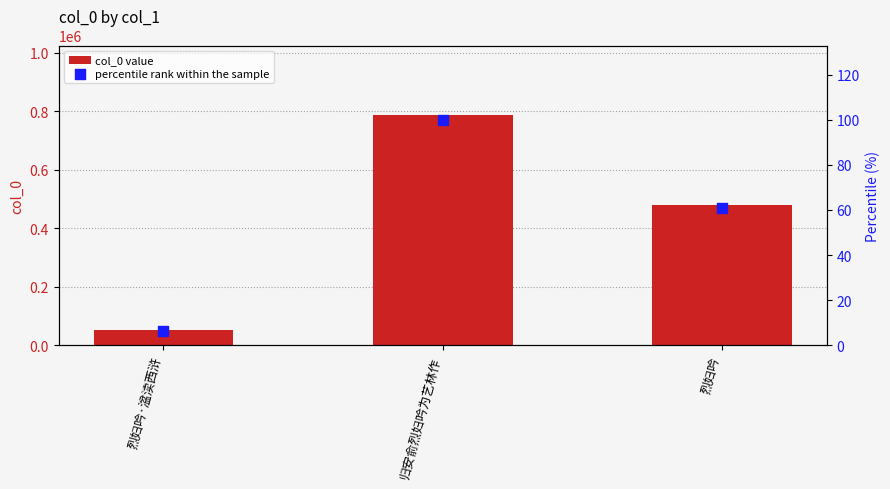

What is the total value across all series at 归安俞烈妇吟为艺林作?

787917.0